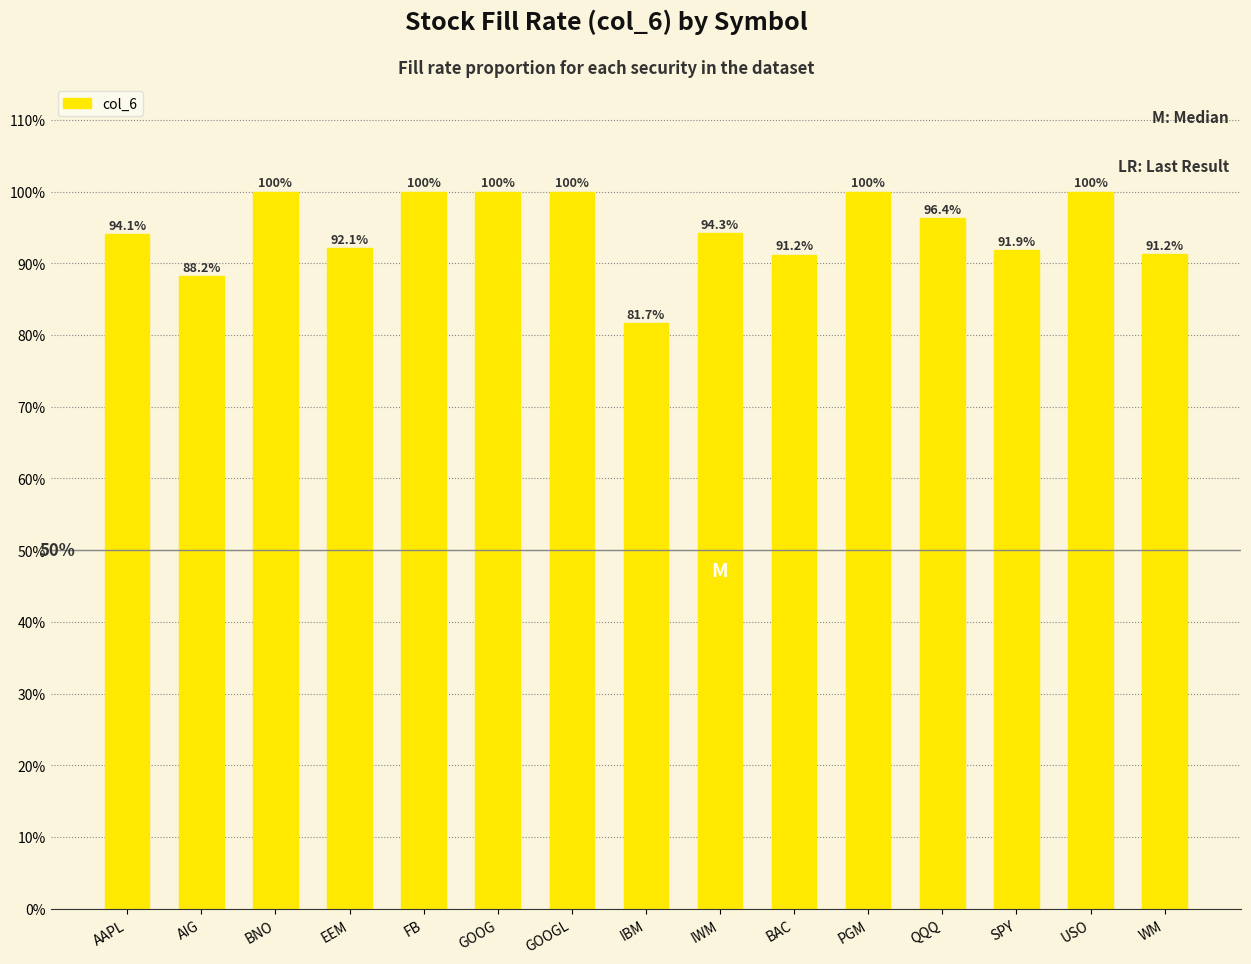

Between USO and WM, which is larger?

USO